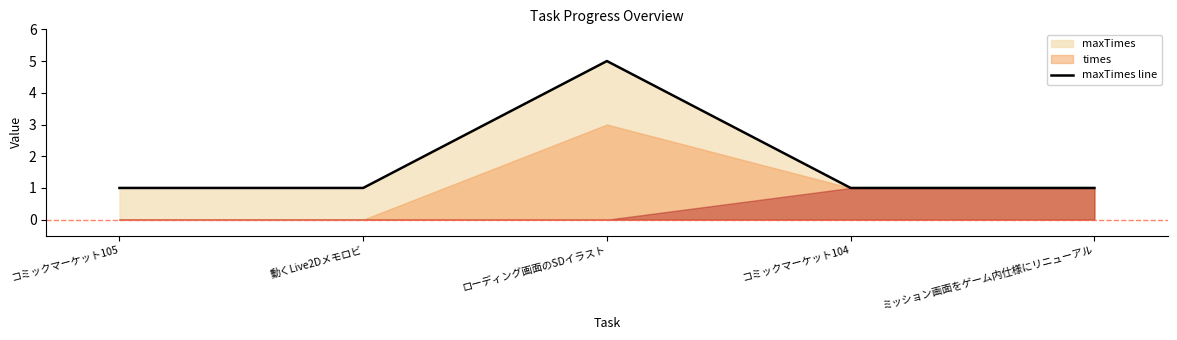

What position from the left is コミックマーケット105?

1